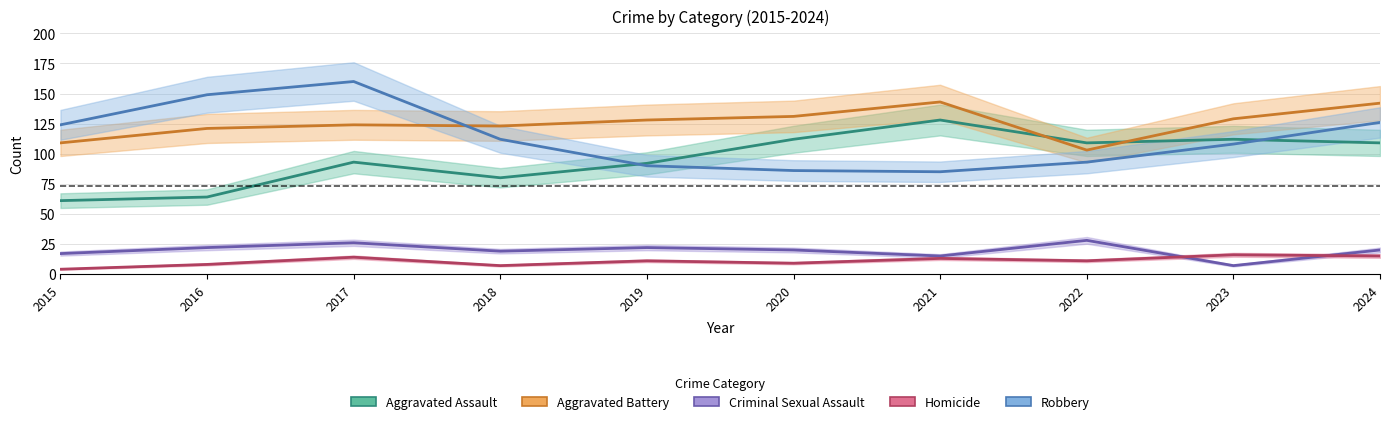

Does the chart have visible grid lines?

Yes